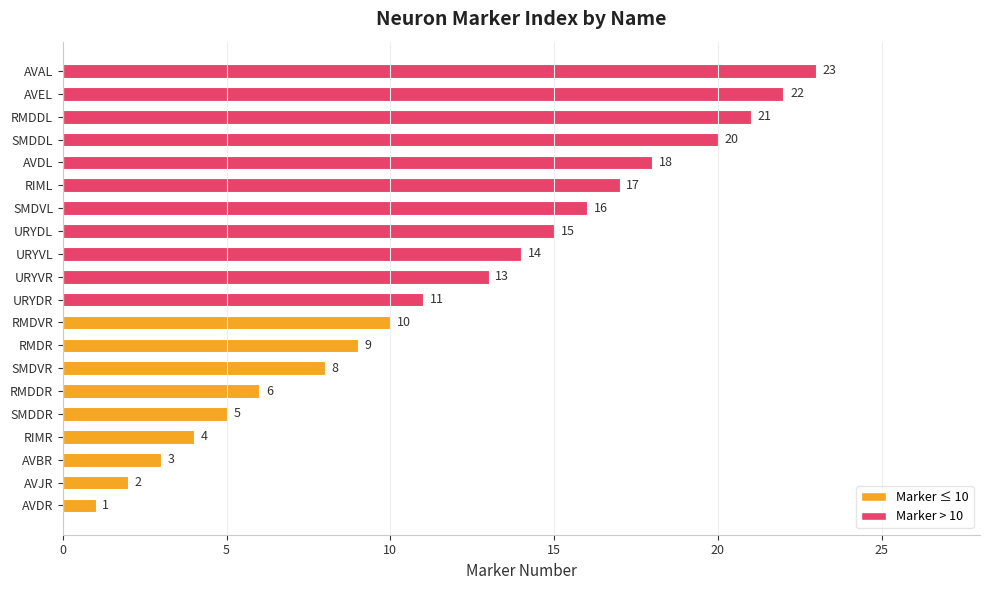

The chart shows a value of 9 at RMDR. True or false?

True